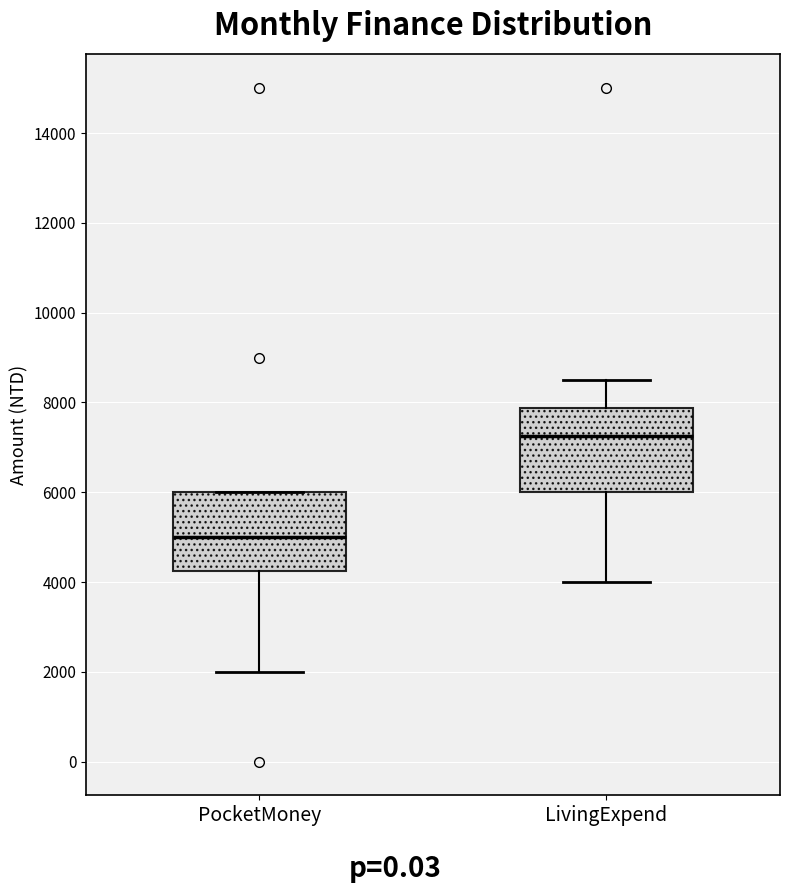

Which box has the lowest median line?

PocketMoney